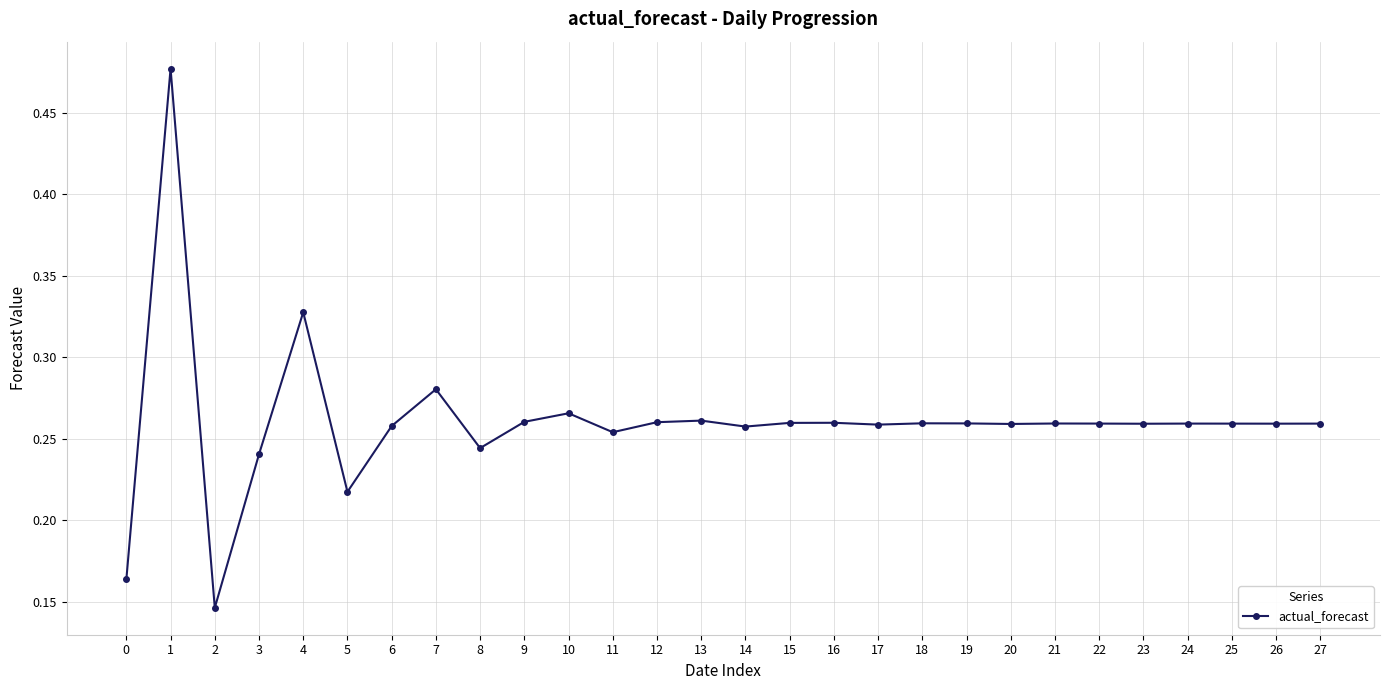

Count the values in the range 0 to 1.

28